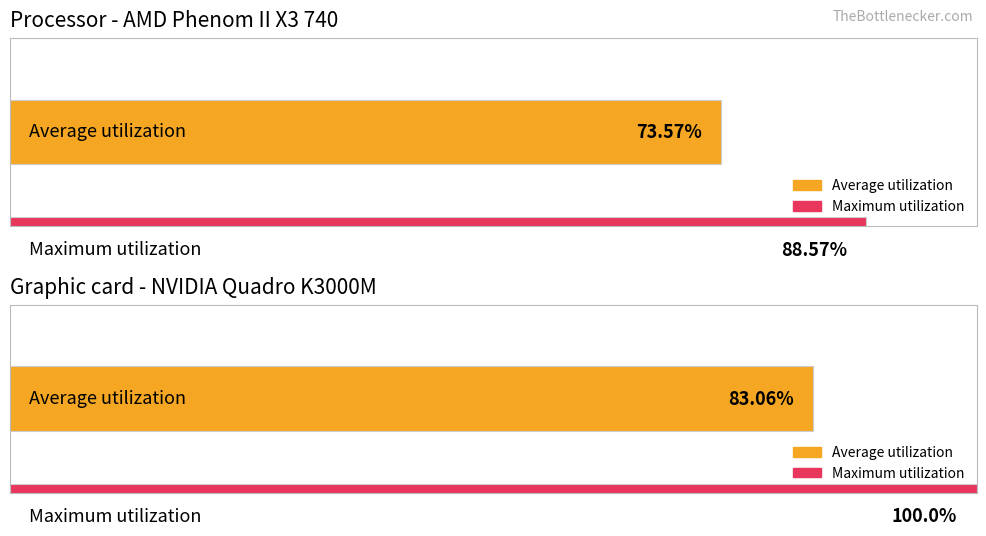

True or false: Maximum utilization has a value of 0.0 at SMU1:MP.

False